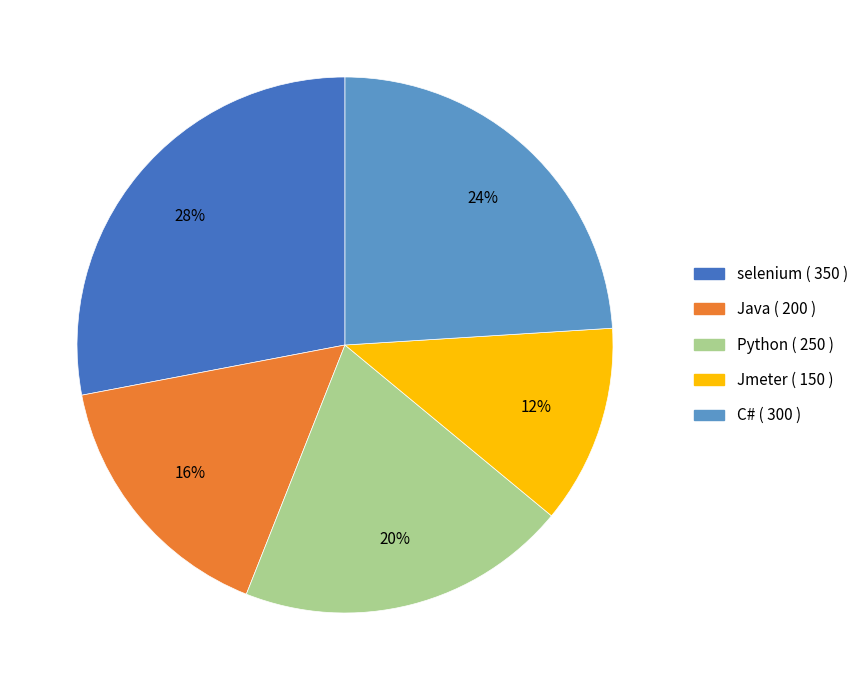

Is it true that Java is 16% of the pie?

True